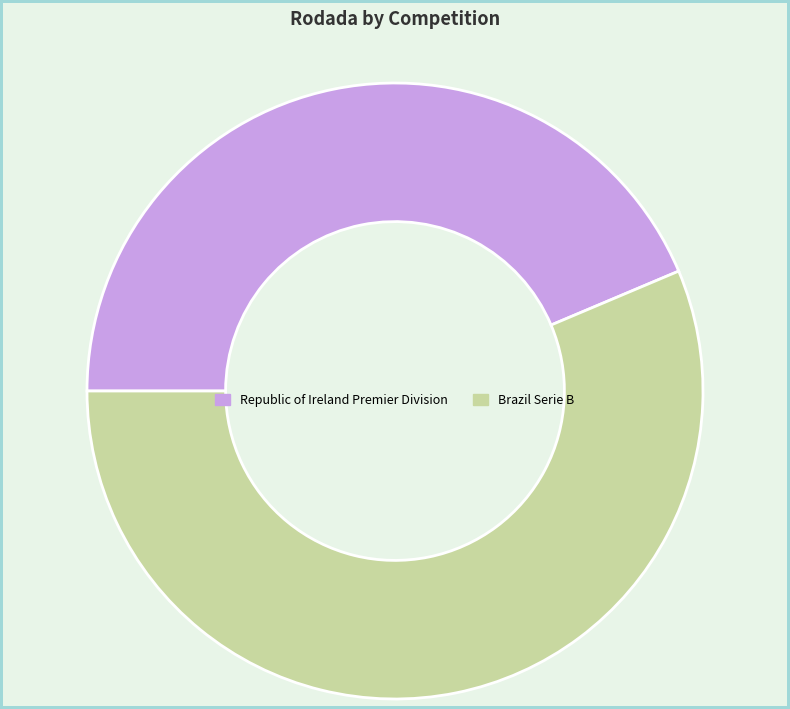

Between Brazil Serie B and Republic of Ireland Premier Division, which is larger?

Brazil Serie B